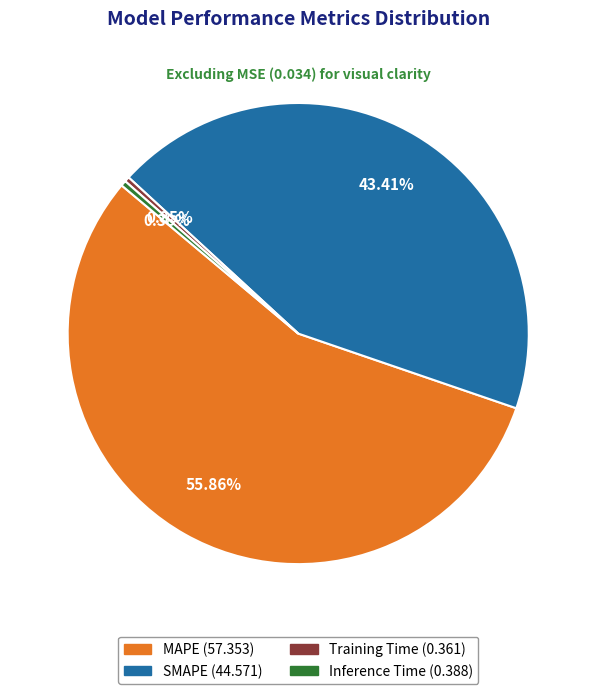

Is Training Time the majority of the pie?

No